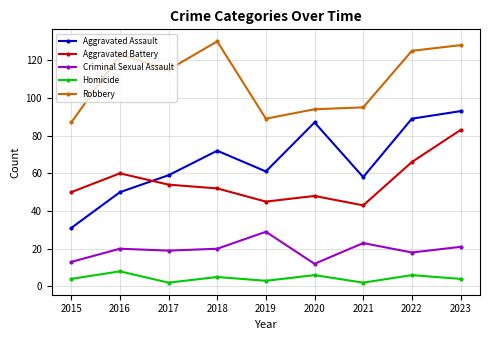

What is the difference between the second highest and minimum values in the Homicide series?

4